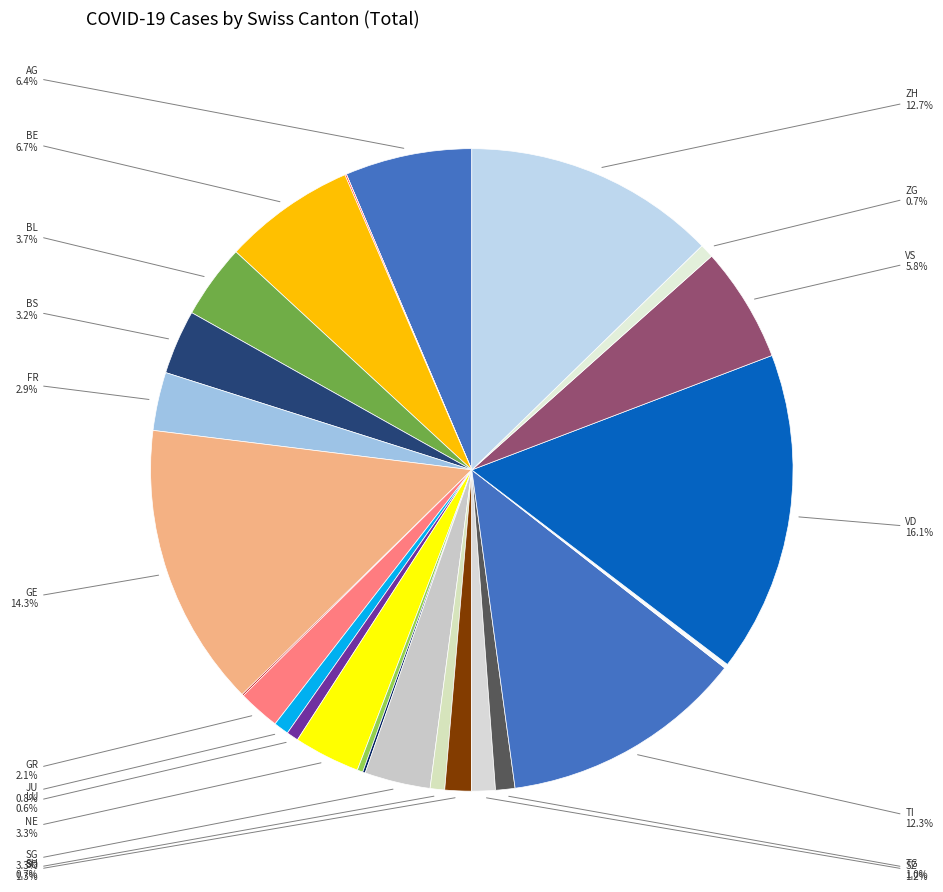

Is there a majority slice in this chart?

No